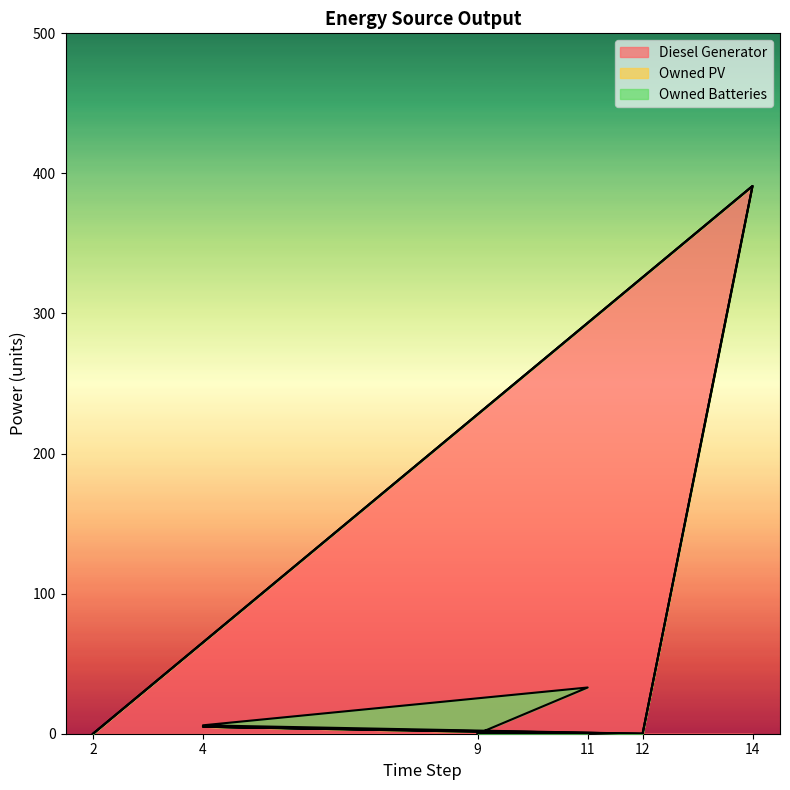

How many lines are shown in the chart?

3